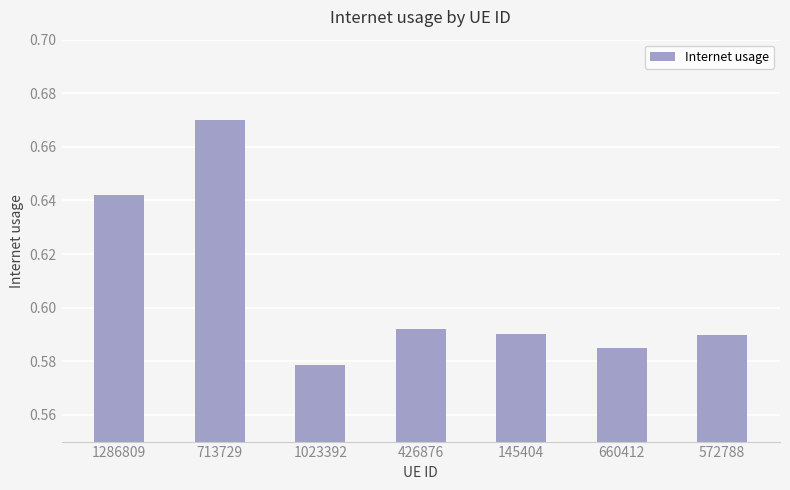

Between 426876 and 1286809, which is larger?

1286809